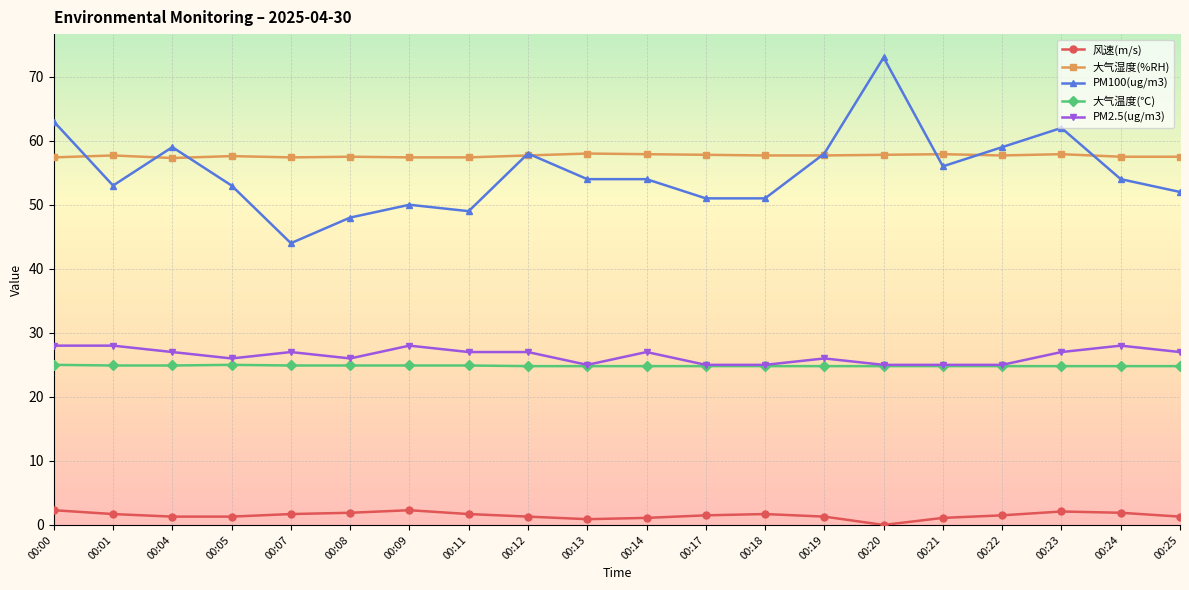

Which series has the widest spread of values?

PM100(ug/m3)